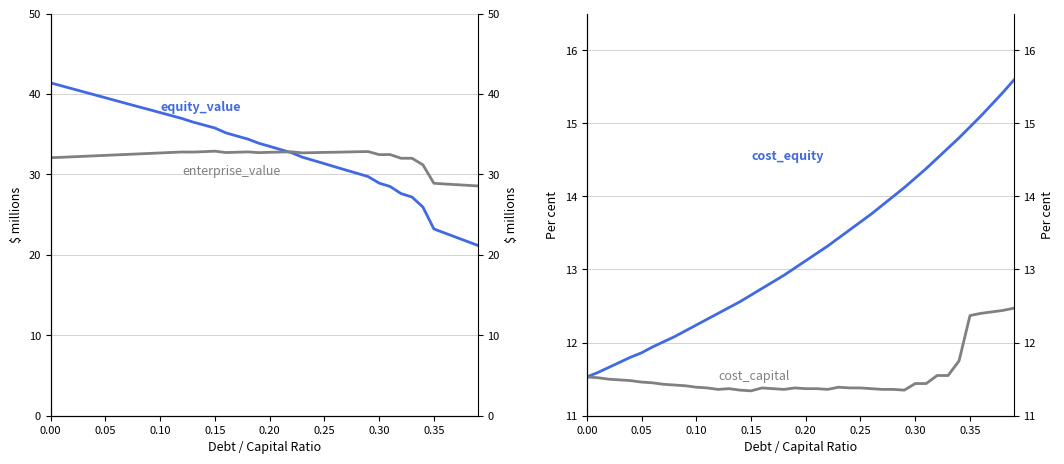

True or false: cost_equity and cost_capital cross at least once.

False